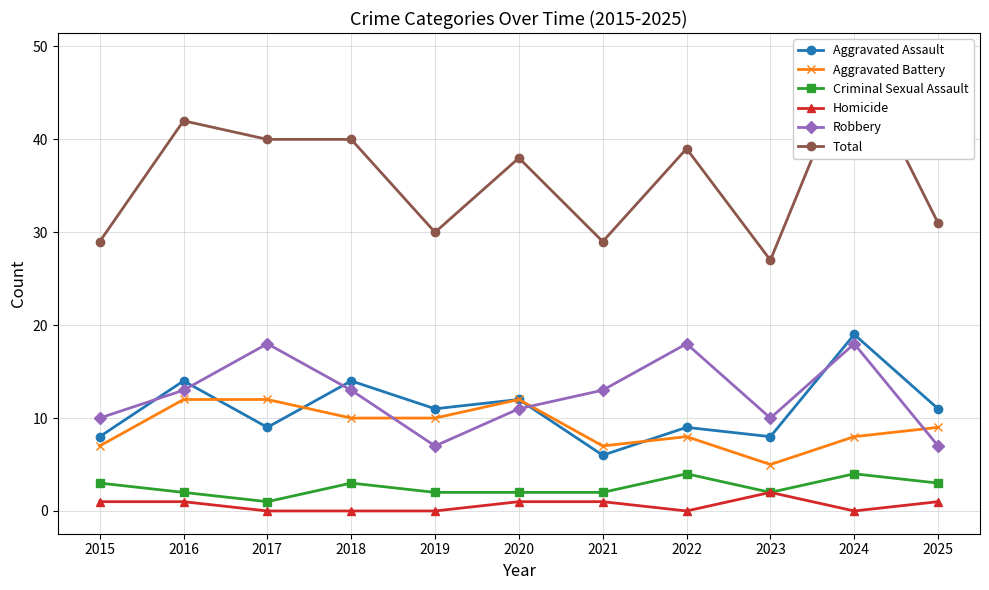

True or false: Aggravated Assault and Criminal Sexual Assault intersect in this chart.

False